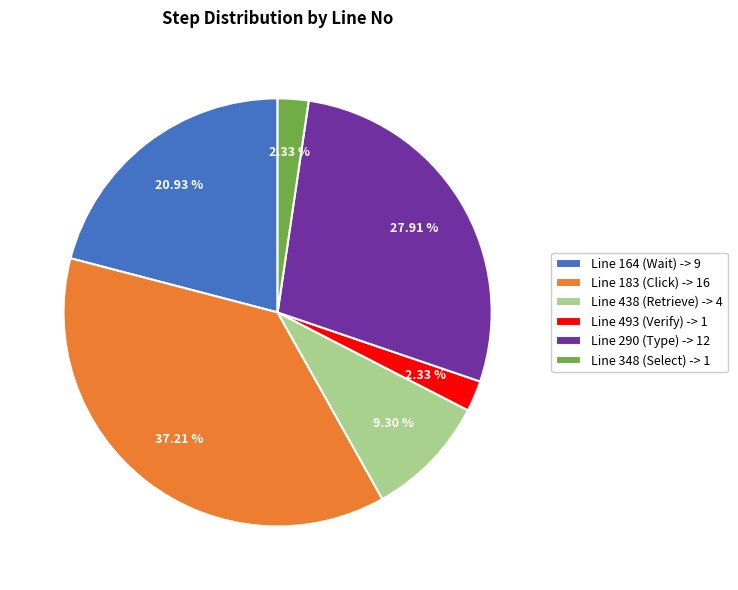

Is Line 164 (Wait) -> 9 the majority of the pie?

No